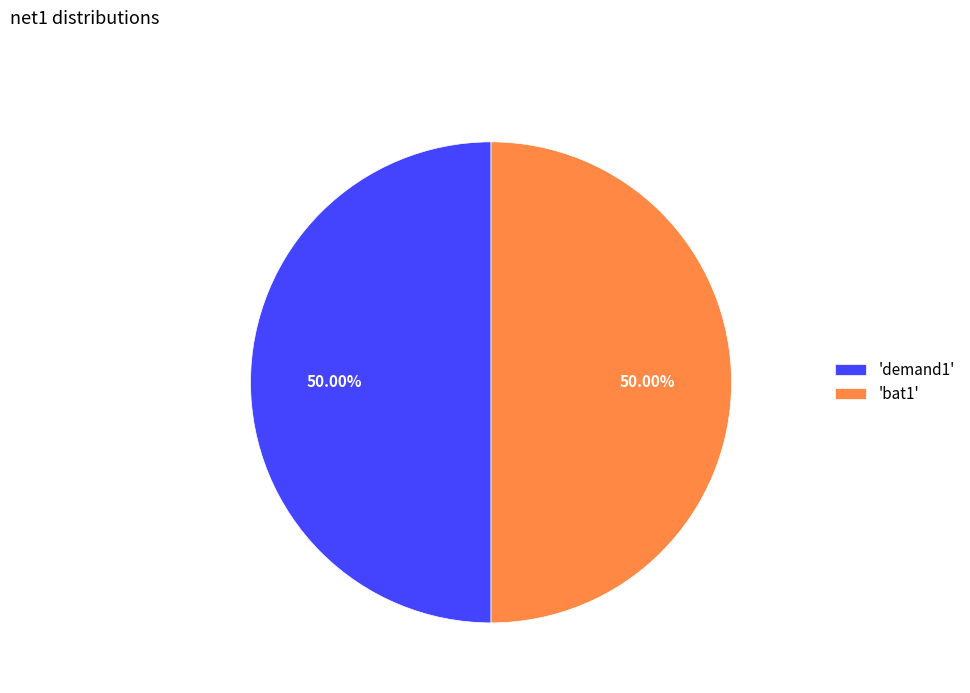

Approximately how many times larger is the value at 'bat1' compared to 'demand1'?

1.0